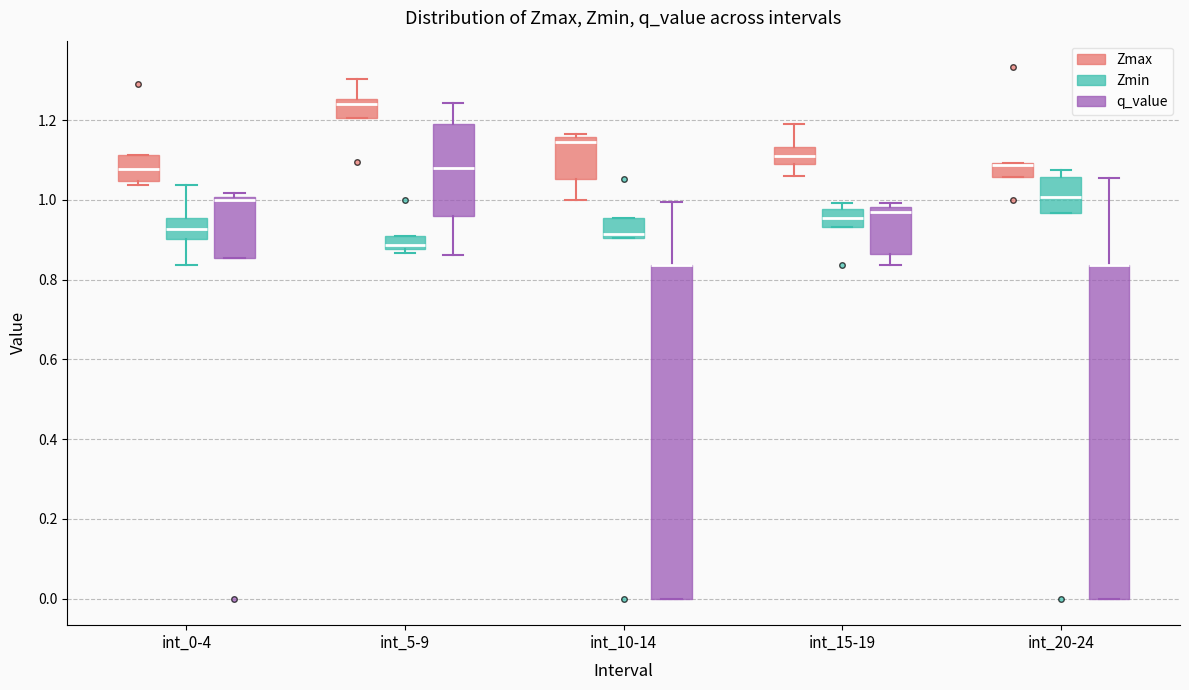

Where is the upper edge of the box for int_15-19 (q_value) on the y-axis? The values are not printed on the chart, so give them approximately, as read against the axis.

0.98